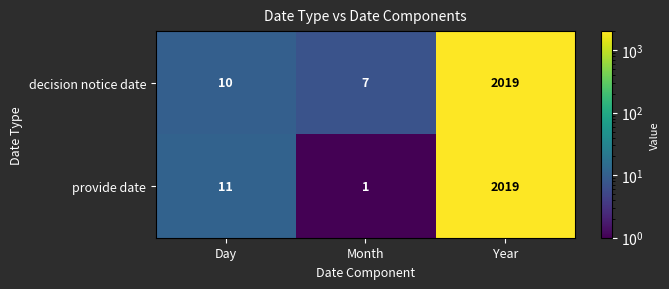

Count the number of data series in this chart.

2